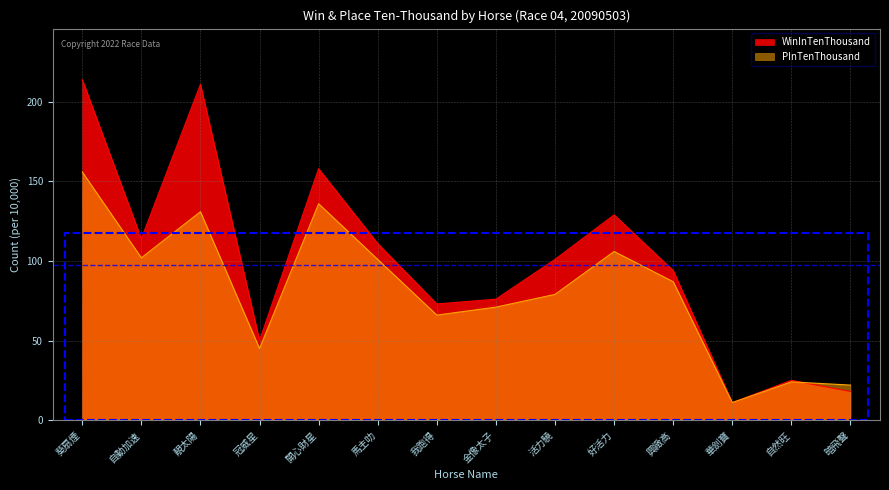

The value of WinInTenThousand at 暗飛聲 is 18. True or false?

True